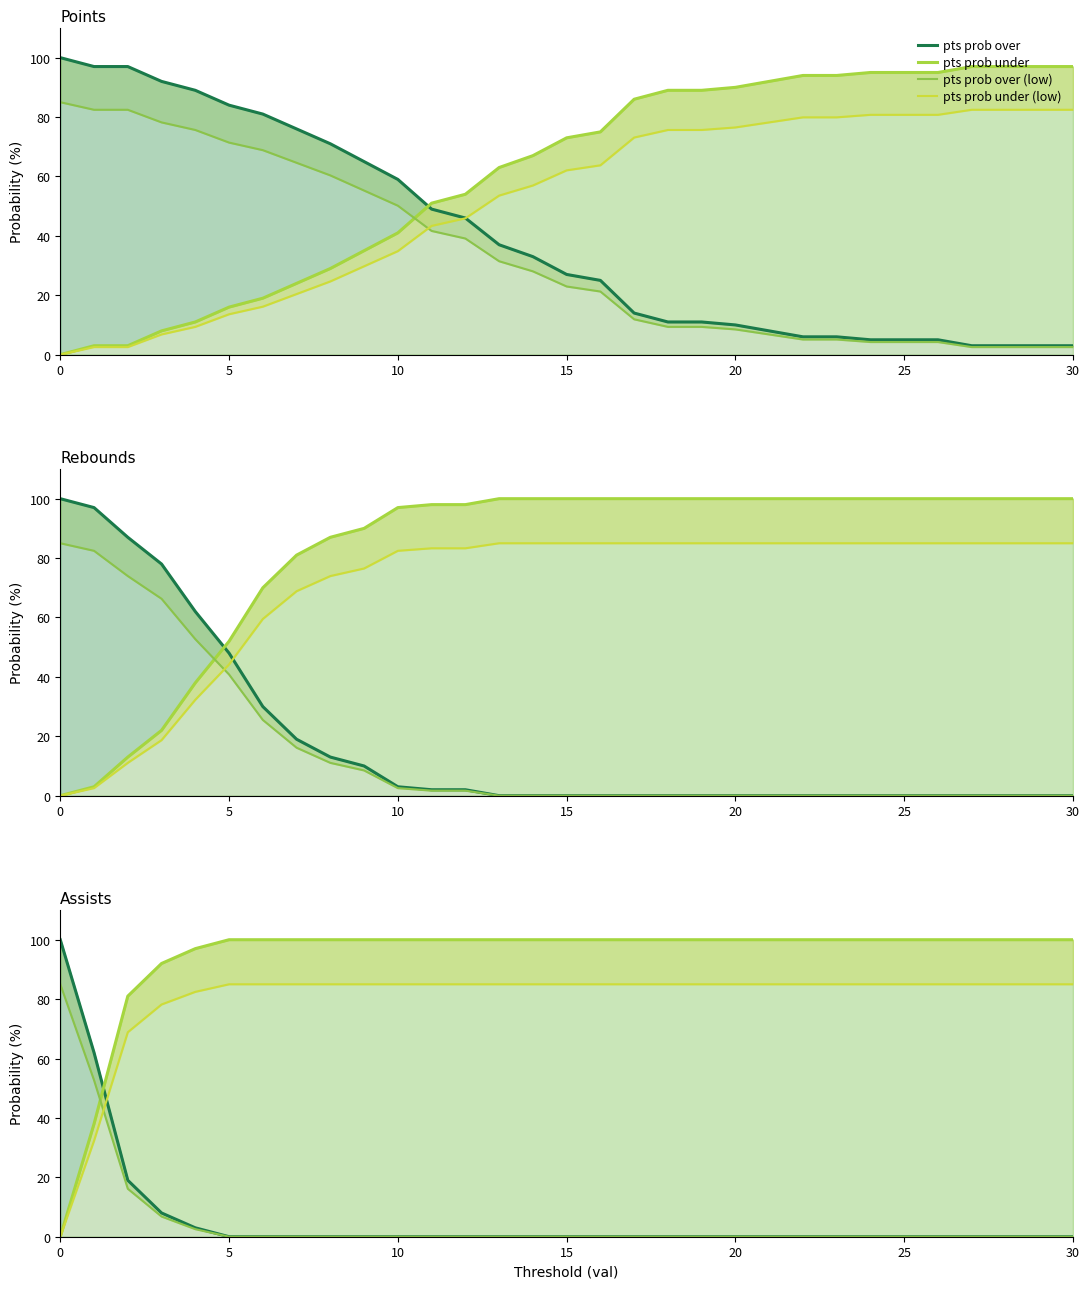

Is it true that ast prob under equals 146.3 at 12?

False